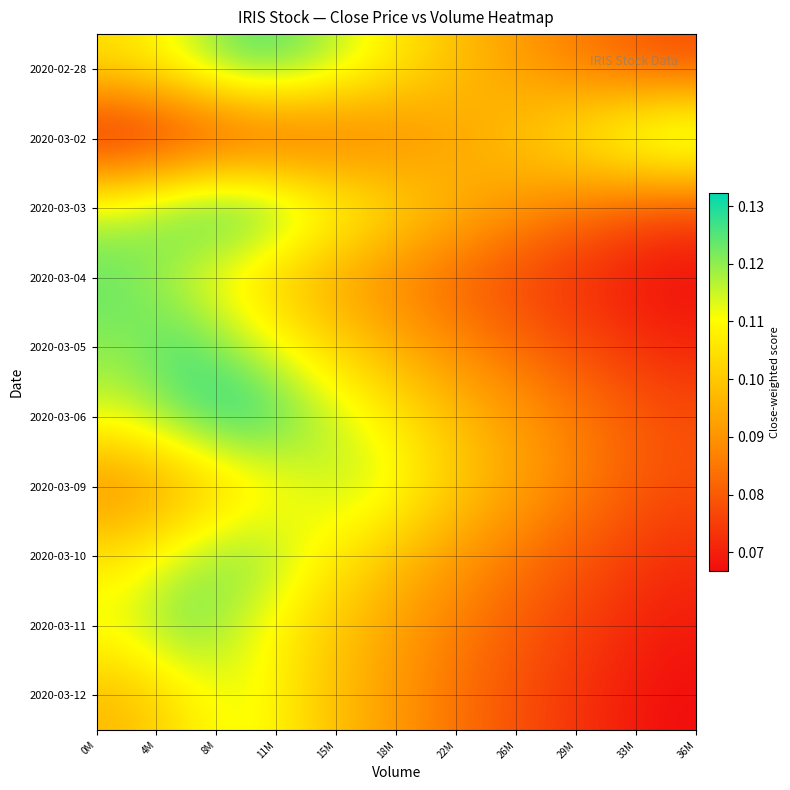

Which series has the largest total across all categories?

2020-03-06